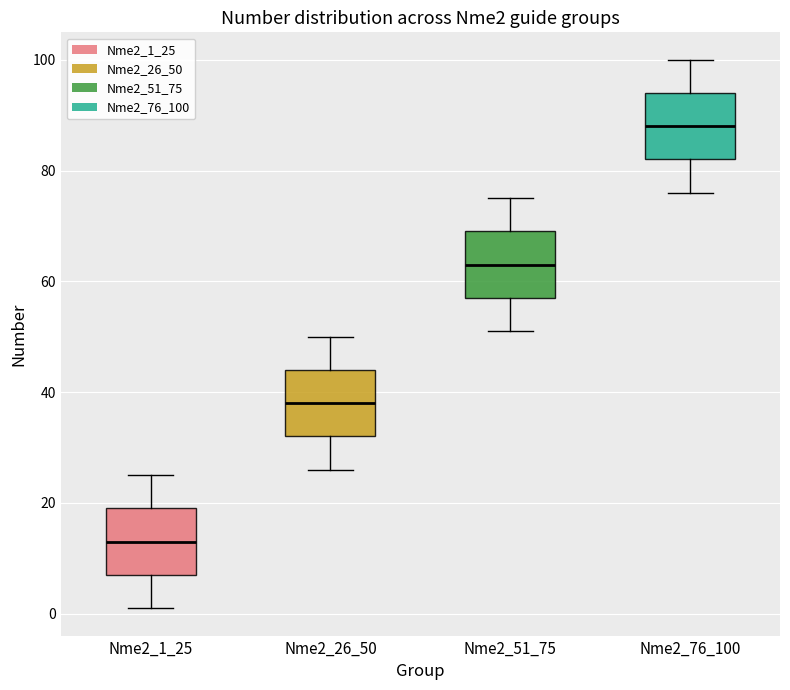

Reading left to right, transcribe this box plot: for each box, give where its median line is, the range the box spans, and where its two whiskers end, as read against the y-axis. The values are not printed on the chart, so give them approximately, as read against the axis.

Nme2_1_25: median 14, box 8 to 20, whiskers 2 to 26
Nme2_26_50: median 38, box 32 to 44, whiskers 26 to 50
Nme2_51_75: median 64, box 58 to 70, whiskers 52 to 76
Nme2_76_100: median 88, box 82 to 94, whiskers 76 to 100